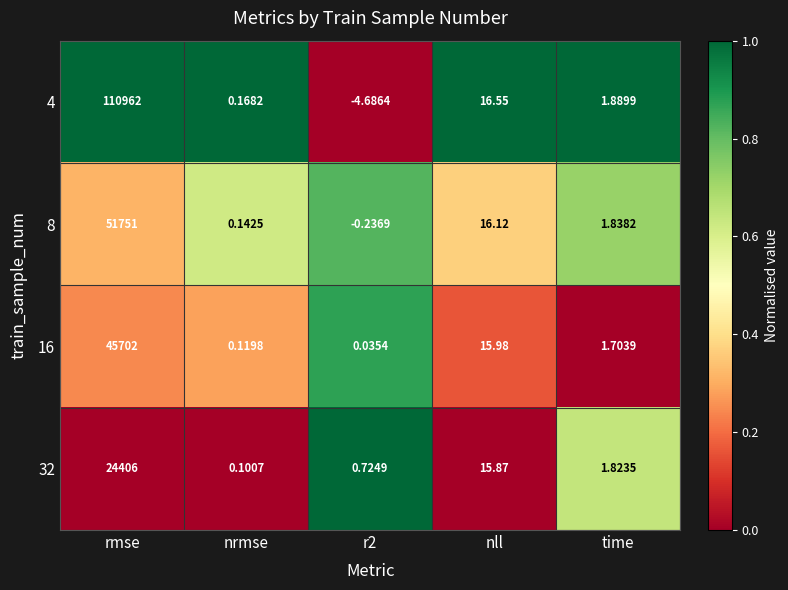

At which label is 8 closest to 25875?

nll